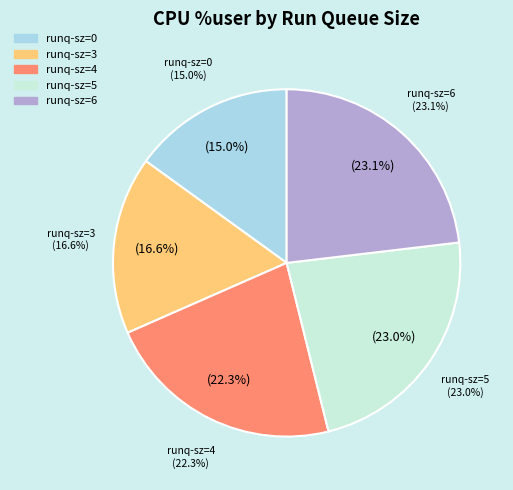

Is there any slice that represents more than half of the pie?

No